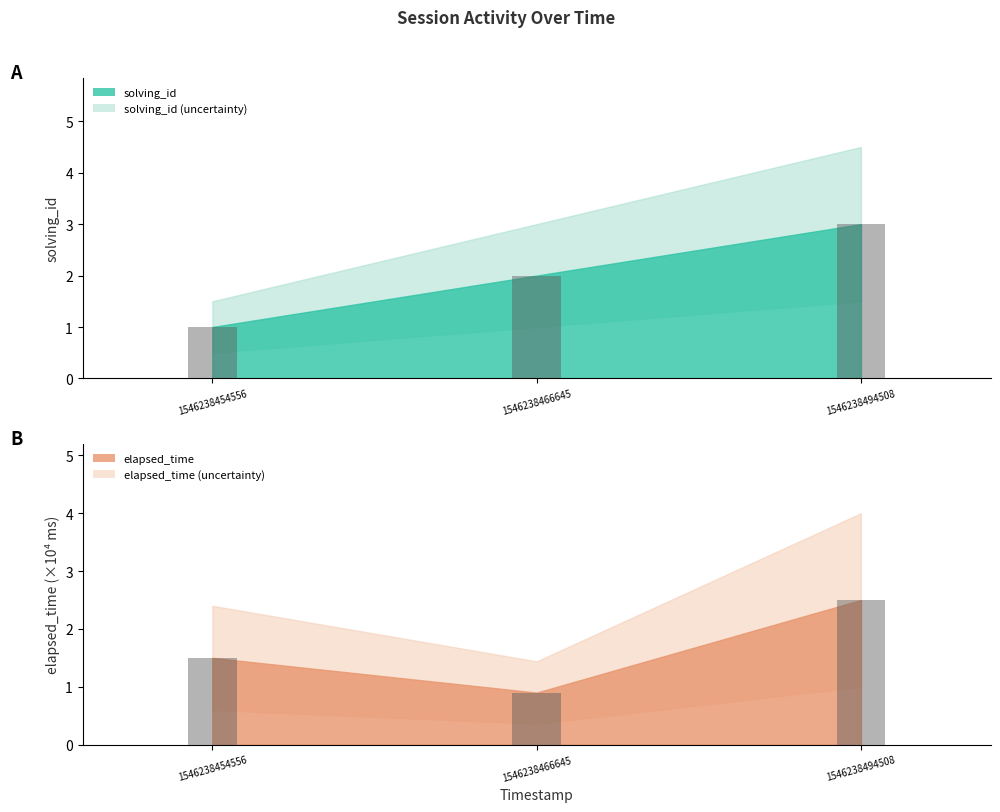

What is the approximate value of elapsed_time at 1546238454556?

1.5